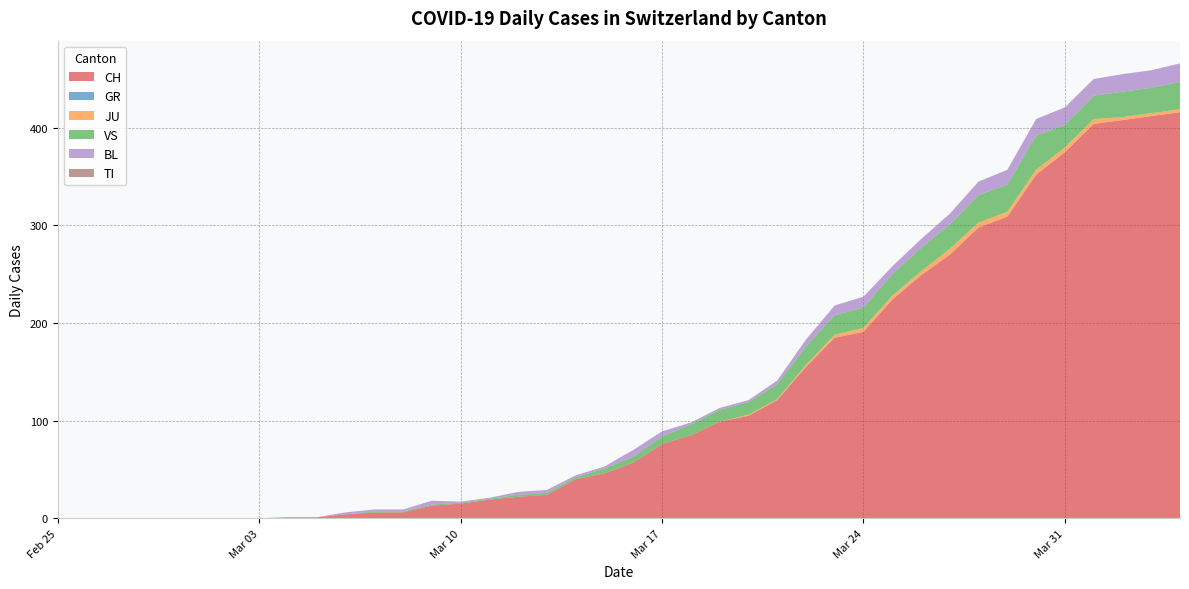

Reading right to left, list all the values displayed in this chart.

CH: 2020-04-04=416	2020-04-03=412	2020-04-02=408	2020-04-01=404	2020-03-31=375	2020-03-30=352	2020-03-29=309	2020-03-28=298	2020-03-27=270	2020-03-26=249	2020-03-25=224	2020-03-24=191	2020-03-23=185	2020-03-22=155	2020-03-21=121	2020-03-20=105	2020-03-19=99	2020-03-18=85	2020-03-17=76	2020-03-16=57	2020-03-15=46	2020-03-14=40	2020-03-13=24	2020-03-12=22	2020-03-11=19	2020-03-10=15	2020-03-09=13	2020-03-08=6	2020-03-07=6	2020-03-06=4	2020-03-05=1	2020-03-04=1	2020-03-03=0	2020-03-02=0	2020-03-01=0	2020-02-29=0	2020-02-28=0	2020-02-27=0	2020-02-26=0	2020-02-25=0
GR: 2020-04-04=0	2020-04-03=0	2020-04-02=0	2020-04-01=0	2020-03-31=0	2020-03-30=0	2020-03-29=0	2020-03-28=0	2020-03-27=0	2020-03-26=0	2020-03-25=0	2020-03-24=0	2020-03-23=0	2020-03-22=0	2020-03-21=0	2020-03-20=0	2020-03-19=0	2020-03-18=0	2020-03-17=0	2020-03-16=0	2020-03-15=0	2020-03-14=0	2020-03-13=0	2020-03-12=0	2020-03-11=0	2020-03-10=0	2020-03-09=0	2020-03-08=0	2020-03-07=0	2020-03-06=0	2020-03-05=0	2020-03-04=0	2020-03-03=0	2020-03-02=0	2020-03-01=0	2020-02-29=0	2020-02-28=0	2020-02-27=0	2020-02-26=0	2020-02-25=0
JU: 2020-04-04=3	2020-04-03=3	2020-04-02=3	2020-04-01=5	2020-03-31=5	2020-03-30=5	2020-03-29=5	2020-03-28=5	2020-03-27=6	2020-03-26=4	2020-03-25=4	2020-03-24=4	2020-03-23=3	2020-03-22=2	2020-03-21=1	2020-03-20=1	2020-03-19=0	2020-03-18=0	2020-03-17=0	2020-03-16=0	2020-03-15=0	2020-03-14=0	2020-03-13=0	2020-03-12=0	2020-03-11=0	2020-03-10=0	2020-03-09=0	2020-03-08=0	2020-03-07=0	2020-03-06=0	2020-03-05=0	2020-03-04=0	2020-03-03=0	2020-03-02=0	2020-03-01=0	2020-02-29=0	2020-02-28=0	2020-02-27=0	2020-02-26=0	2020-02-25=0
VS: 2020-04-04=28	2020-04-03=26	2020-04-02=26	2020-04-01=24	2020-03-31=23	2020-03-30=35	2020-03-29=28	2020-03-28=28	2020-03-27=25	2020-03-26=24	2020-03-25=22	2020-03-24=21	2020-03-23=20	2020-03-22=19	2020-03-21=15	2020-03-20=13	2020-03-19=12	2020-03-18=11	2020-03-17=8	2020-03-16=6	2020-03-15=5	2020-03-14=2	2020-03-13=2	2020-03-12=2	2020-03-11=1	2020-03-10=1	2020-03-09=1	2020-03-08=1	2020-03-07=1	2020-03-06=0	2020-03-05=0	2020-03-04=0	2020-03-03=0	2020-03-02=0	2020-03-01=0	2020-02-29=0	2020-02-28=0	2020-02-27=0	2020-02-26=0	2020-02-25=0
BL: 2020-04-04=19	2020-04-03=18	2020-04-02=18	2020-04-01=17	2020-03-31=18	2020-03-30=17	2020-03-29=15	2020-03-28=14	2020-03-27=11	2020-03-26=9	2020-03-25=8	2020-03-24=11	2020-03-23=10	2020-03-22=7	2020-03-21=4	2020-03-20=2	2020-03-19=2	2020-03-18=2	2020-03-17=5	2020-03-16=7	2020-03-15=2	2020-03-14=2	2020-03-13=3	2020-03-12=3	2020-03-11=1	2020-03-10=1	2020-03-09=4	2020-03-08=2	2020-03-07=2	2020-03-06=2	2020-03-05=0	2020-03-04=0	2020-03-03=0	2020-03-02=0	2020-03-01=0	2020-02-29=0	2020-02-28=0	2020-02-27=0	2020-02-26=0	2020-02-25=0
TI: 2020-04-04=0	2020-04-03=0	2020-04-02=0	2020-04-01=0	2020-03-31=0	2020-03-30=0	2020-03-29=0	2020-03-28=0	2020-03-27=0	2020-03-26=0	2020-03-25=0	2020-03-24=0	2020-03-23=0	2020-03-22=0	2020-03-21=0	2020-03-20=0	2020-03-19=0	2020-03-18=0	2020-03-17=0	2020-03-16=0	2020-03-15=0	2020-03-14=0	2020-03-13=0	2020-03-12=0	2020-03-11=0	2020-03-10=0	2020-03-09=0	2020-03-08=0	2020-03-07=0	2020-03-06=0	2020-03-05=0	2020-03-04=0	2020-03-03=0	2020-03-02=0	2020-03-01=0	2020-02-29=0	2020-02-28=0	2020-02-27=0	2020-02-26=0	2020-02-25=0